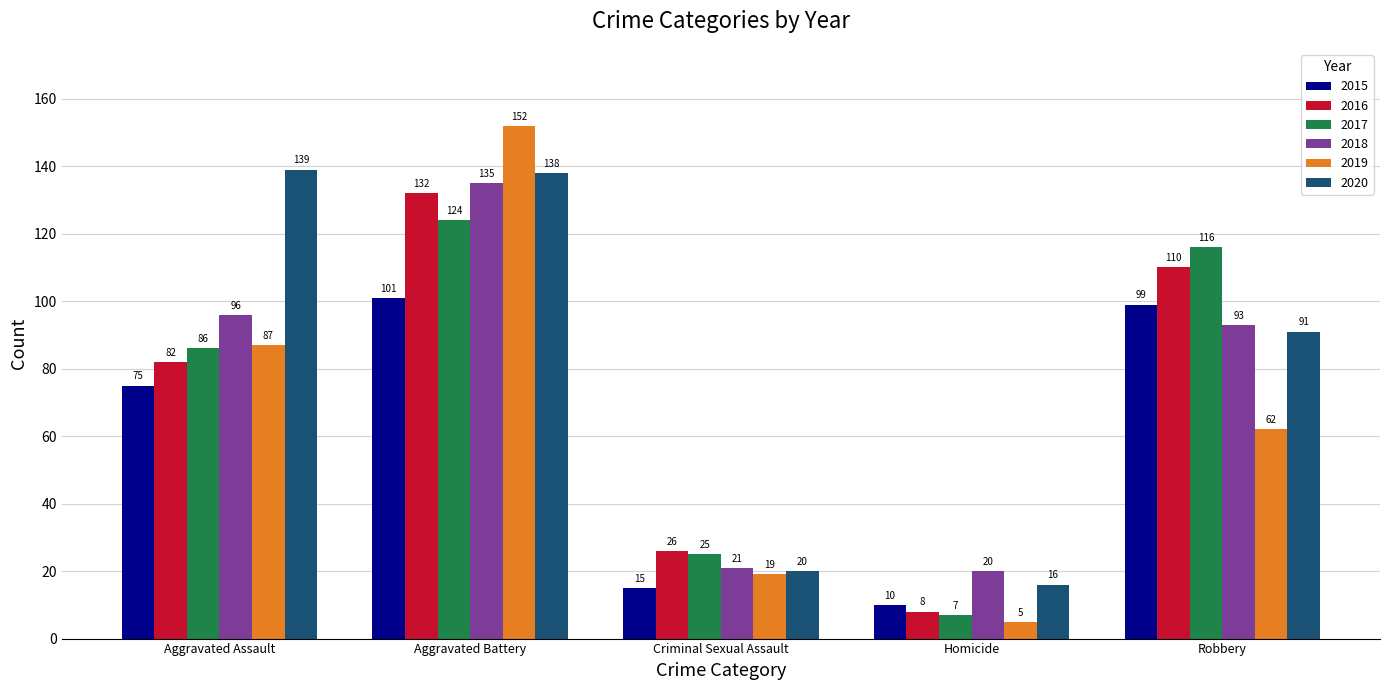

What is the sum of all 2016 values?

358